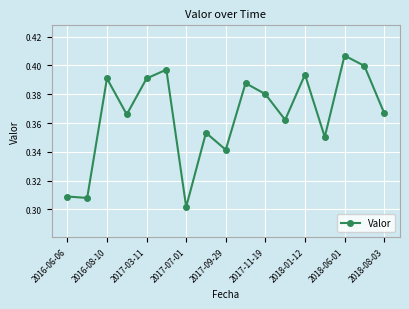

What is the difference between the maximum and minimum values?

0.1